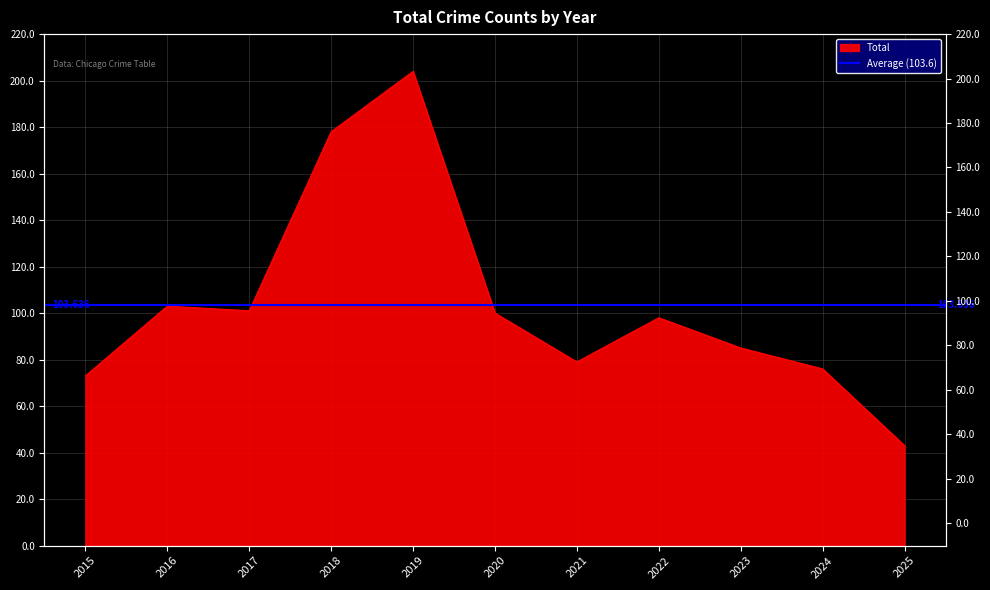

Where is the first local minimum?

2017